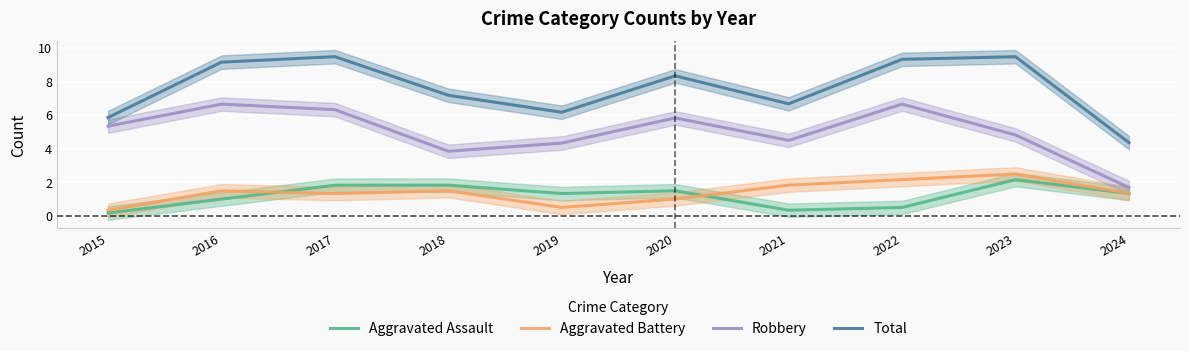

True or false: Robbery and Total cross at least once.

False